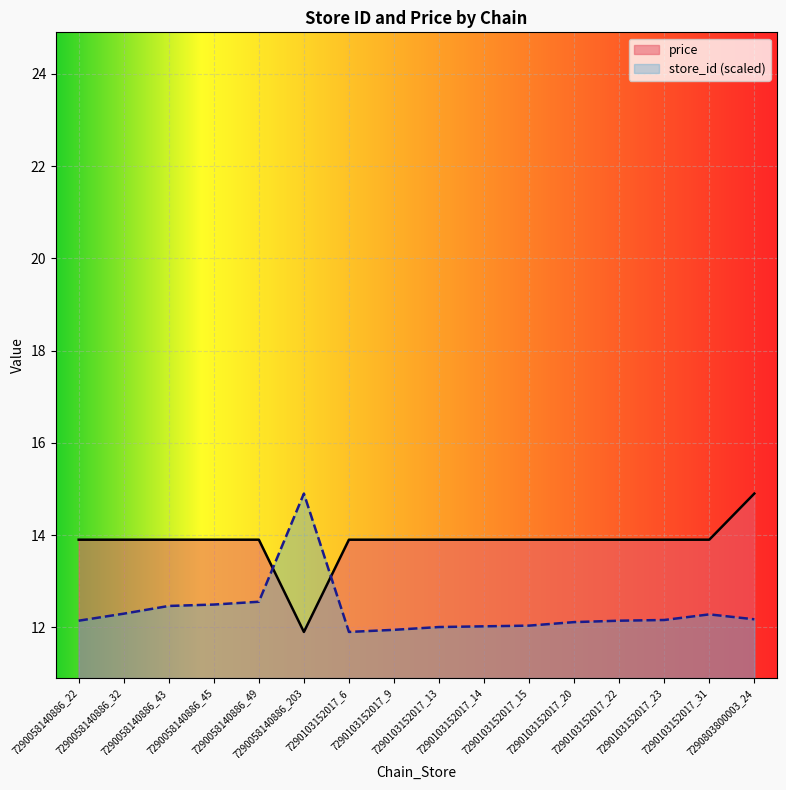

The value of price at 7290103152017_23 is 13.9. True or false?

True